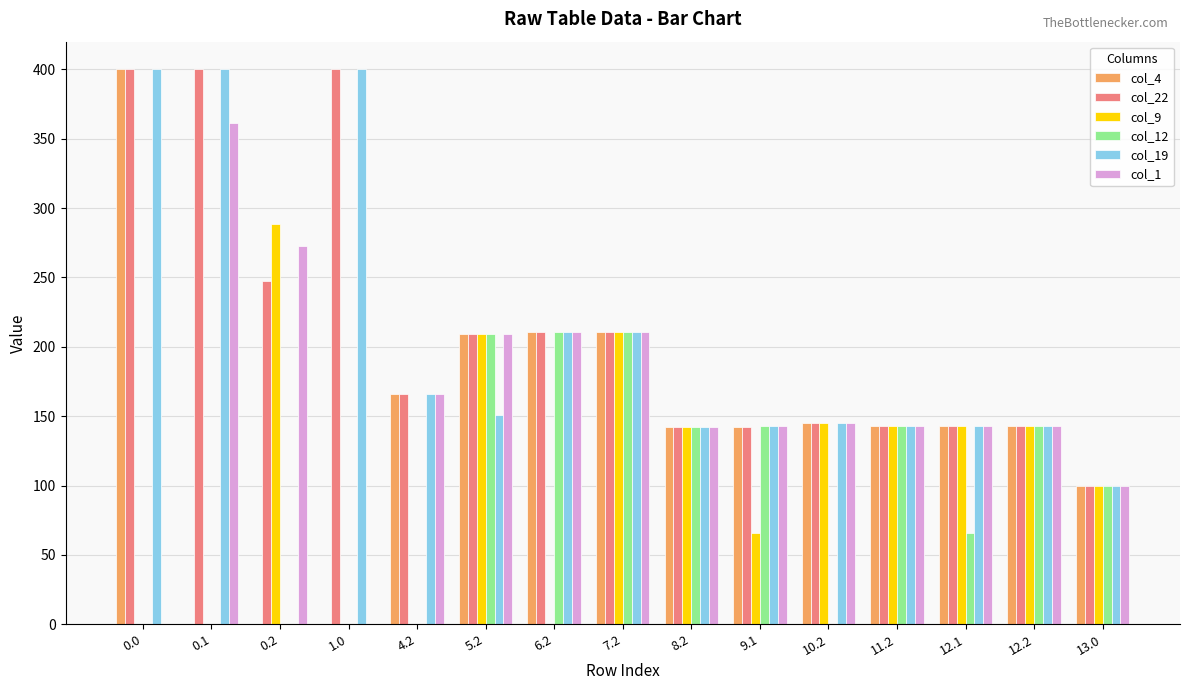

Is the value of col_22 at 7.2 greater than the value of col_4 at 0.0?

No